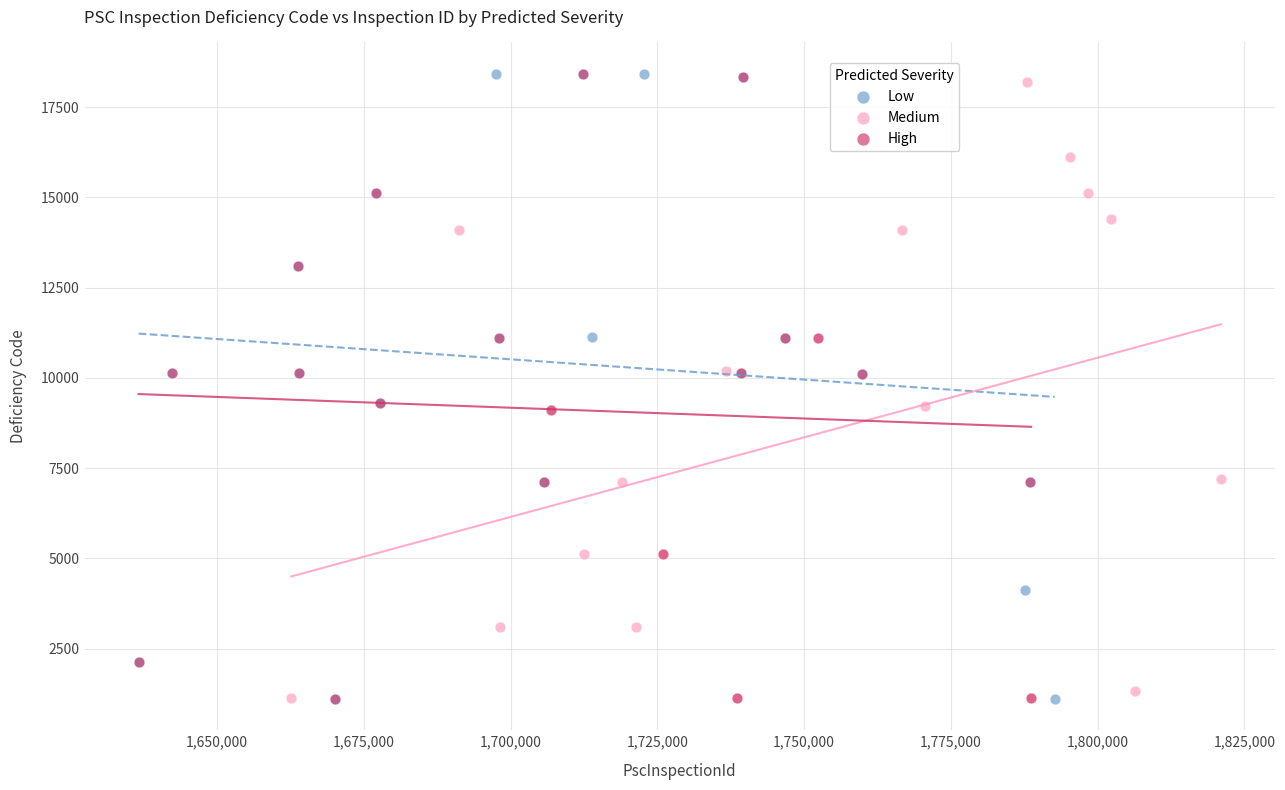

What are all the series names shown in the legend?

Low, Medium, High